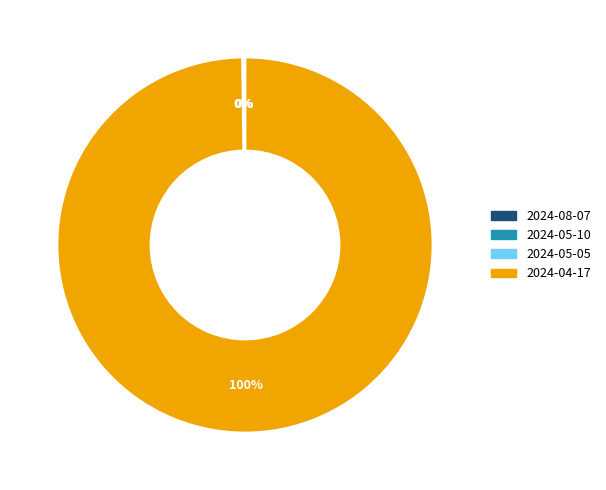

To the nearest percent, what portion does 2024-04-17 represent?

100%